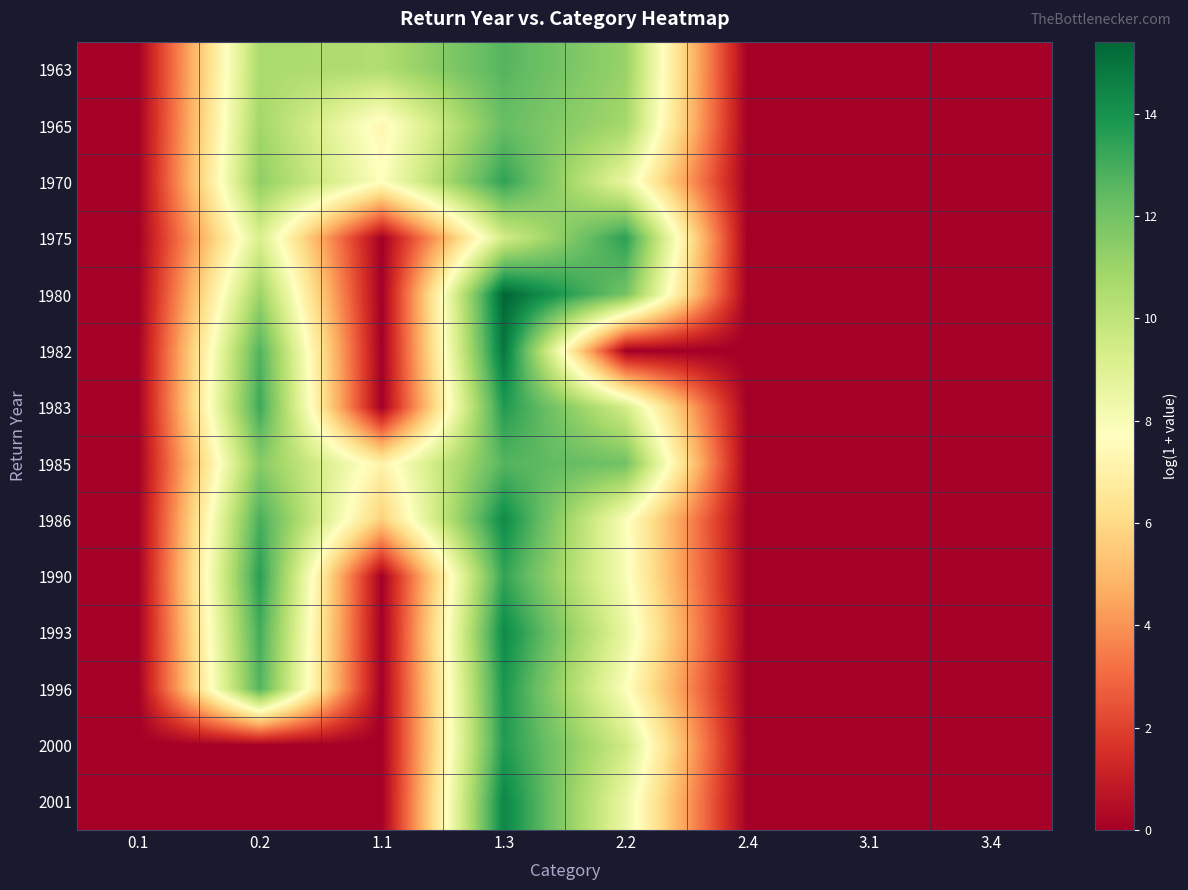

Reading left to right, what are all the values shown in this chart?

1963: 0.1=0.0	0.2=10.6	1.1=10.5	1.3=12.7	2.2=11.1	2.4=0.0	3.1=0.0	3.4=0.0
1965: 0.1=0.0	0.2=10.9	1.1=7.3	1.3=12.3	2.2=10.8	2.4=0.0	3.1=0.0	3.4=0.0
1970: 0.1=0.0	0.2=11.3	1.1=7.7	1.3=13.4	2.2=8.5	2.4=0.0	3.1=0.0	3.4=0.0
1975: 0.1=0.0	0.2=9.2	1.1=0.0	1.3=9.4	2.2=13.5	2.4=0.0	3.1=0.0	3.4=0.0
1980: 0.1=0.0	0.2=11.0	1.1=0.0	1.3=15.4	2.2=11.9	2.4=0.0	3.1=0.0	3.4=0.0
1982: 0.1=0.0	0.2=12.8	1.1=0.0	1.3=14.9	2.2=0.0	2.4=0.0	3.1=0.0	3.4=0.0
1983: 0.1=0.0	0.2=13.2	1.1=0.0	1.3=13.7	2.2=9.4	2.4=0.0	3.1=0.0	3.4=0.0
1985: 0.1=0.0	0.2=11.5	1.1=7.1	1.3=12.7	2.2=12.0	2.4=0.0	3.1=0.0	3.4=0.0
1986: 0.1=0.0	0.2=12.9	1.1=5.6	1.3=14.3	2.2=7.9	2.4=0.0	3.1=0.0	3.4=0.0
1990: 0.1=0.0	0.2=13.6	1.1=0.0	1.3=13.4	2.2=8.0	2.4=0.0	3.1=0.0	3.4=0.0
1993: 0.1=0.0	0.2=13.0	1.1=0.0	1.3=14.3	2.2=8.6	2.4=0.0	3.1=0.0	3.4=0.0
1996: 0.1=0.0	0.2=12.7	1.1=0.0	1.3=13.9	2.2=7.8	2.4=0.0	3.1=0.0	3.4=0.0
2000: 0.1=0.0	0.2=0.0	1.1=0.0	1.3=13.7	2.2=9.5	2.4=0.0	3.1=0.0	3.4=0.0
2001: 0.1=0.0	0.2=0.0	1.1=0.0	1.3=14.4	2.2=8.5	2.4=0.0	3.1=0.0	3.4=0.0